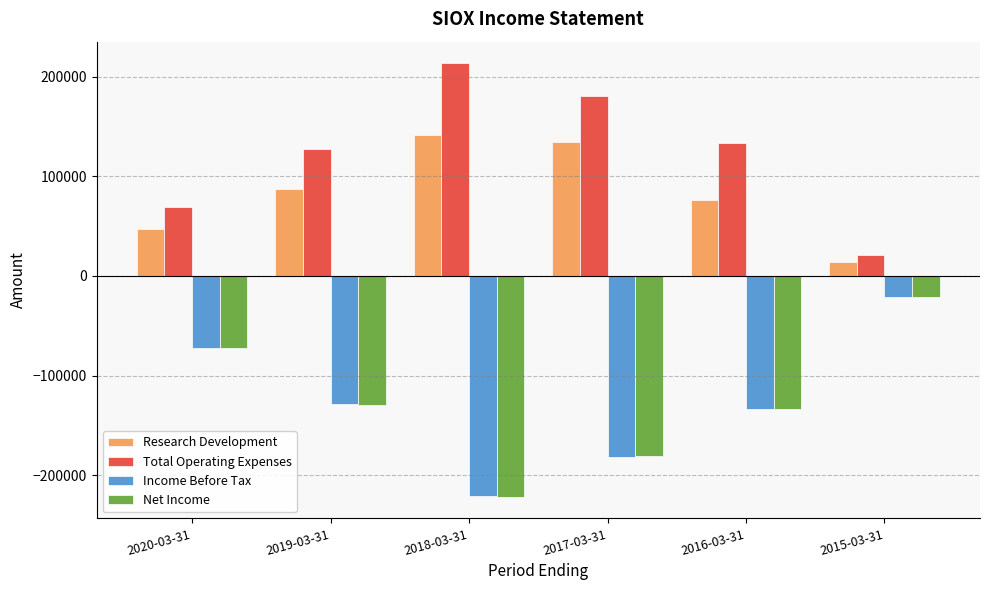

Where is Income Before Tax nearest to the value -120850?

2019-03-31